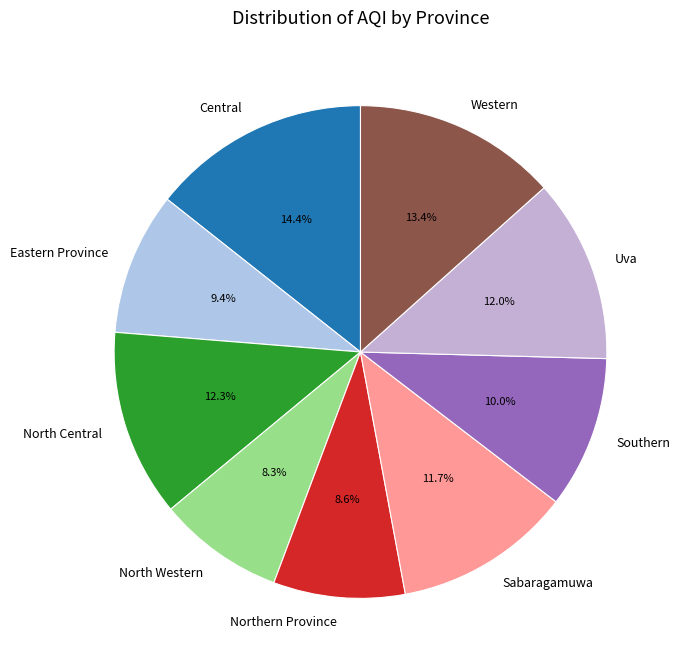

How much of the chart is everything except Northern Province?

91.4%